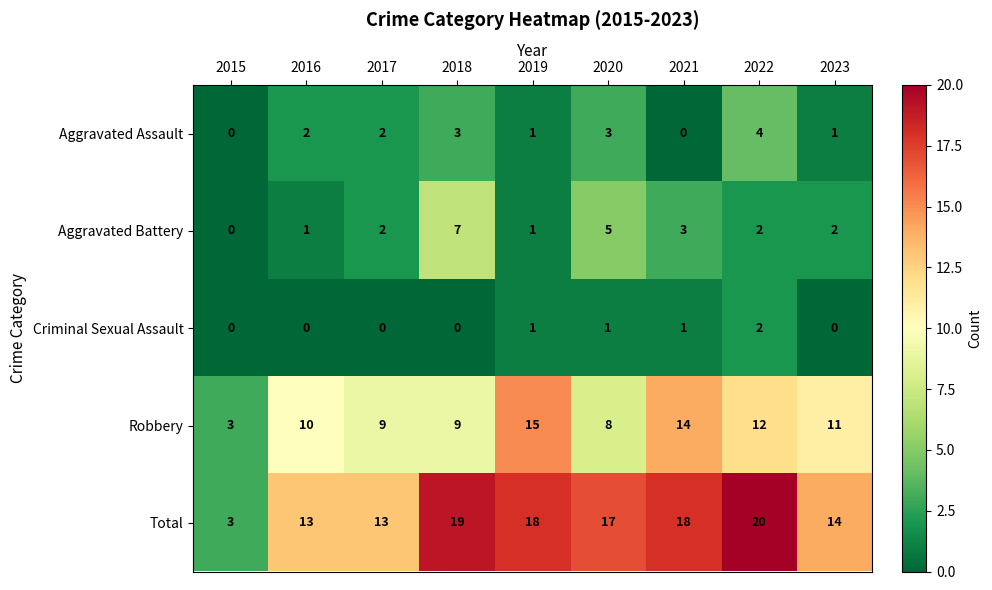

Between 2020 and 2022, which series saw the biggest shift?

Robbery